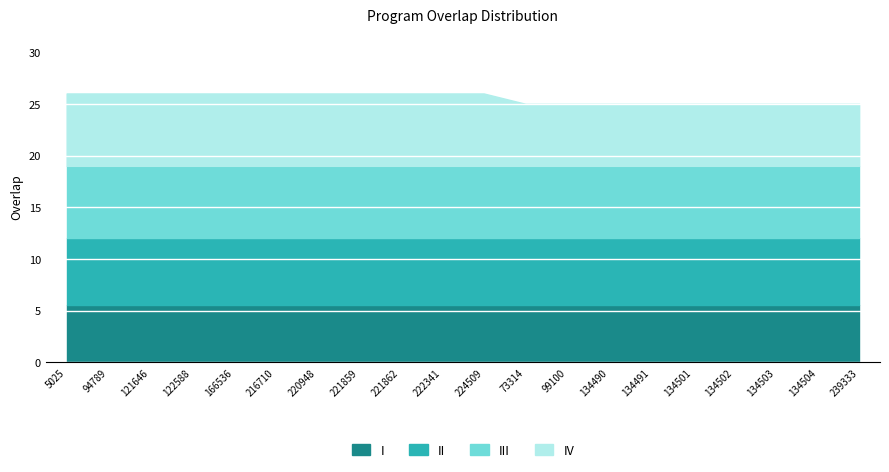

Approximately how many times larger is the value at 73314 compared to 5025?

1.0